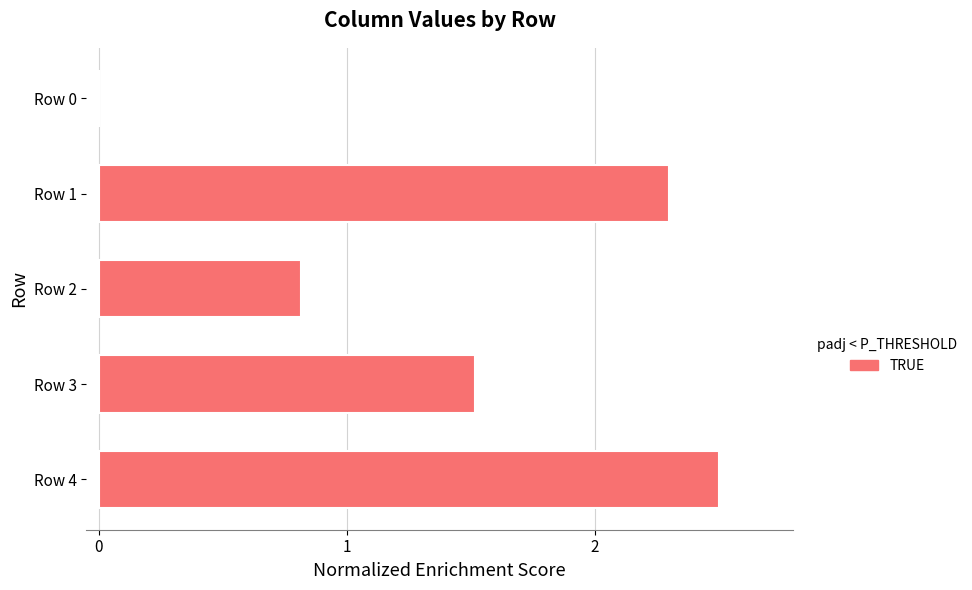

What value does the data have at Row 3?

1.5